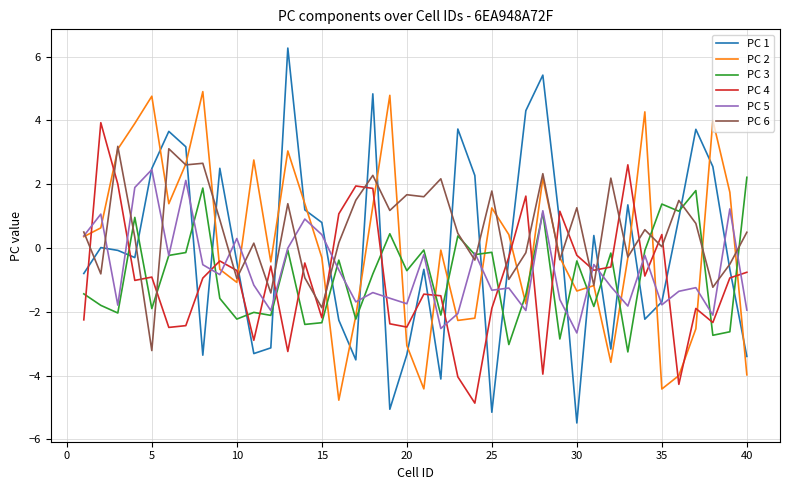

True or false: PC 5 has more than 1 points higher than both neighbors.

True